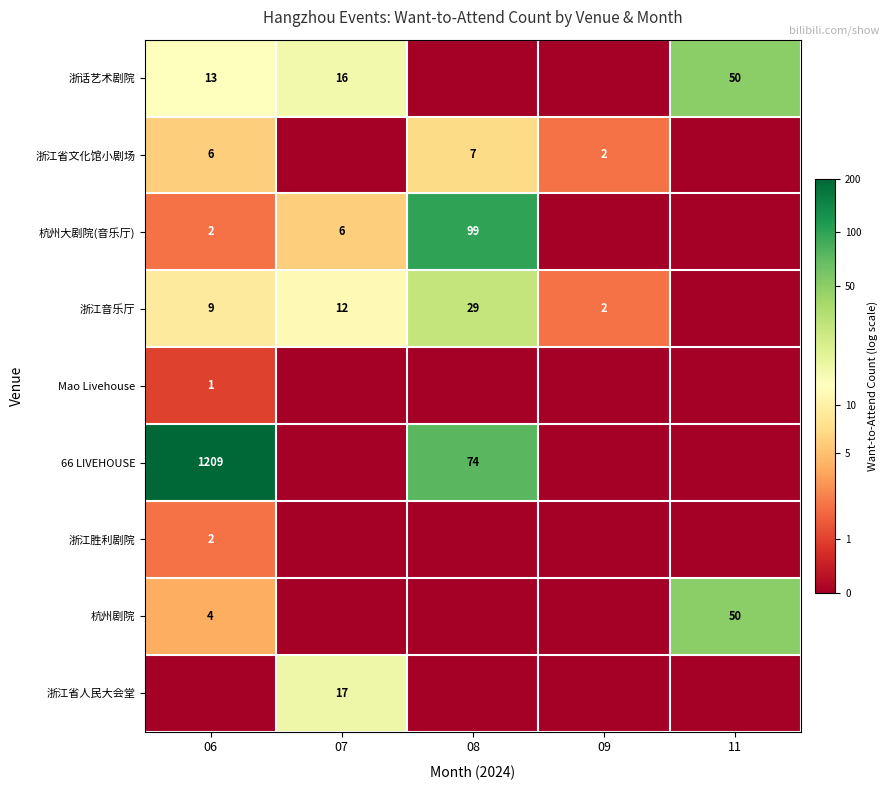

The 杭州剧院 series shows 2 at 06. True or false?

False